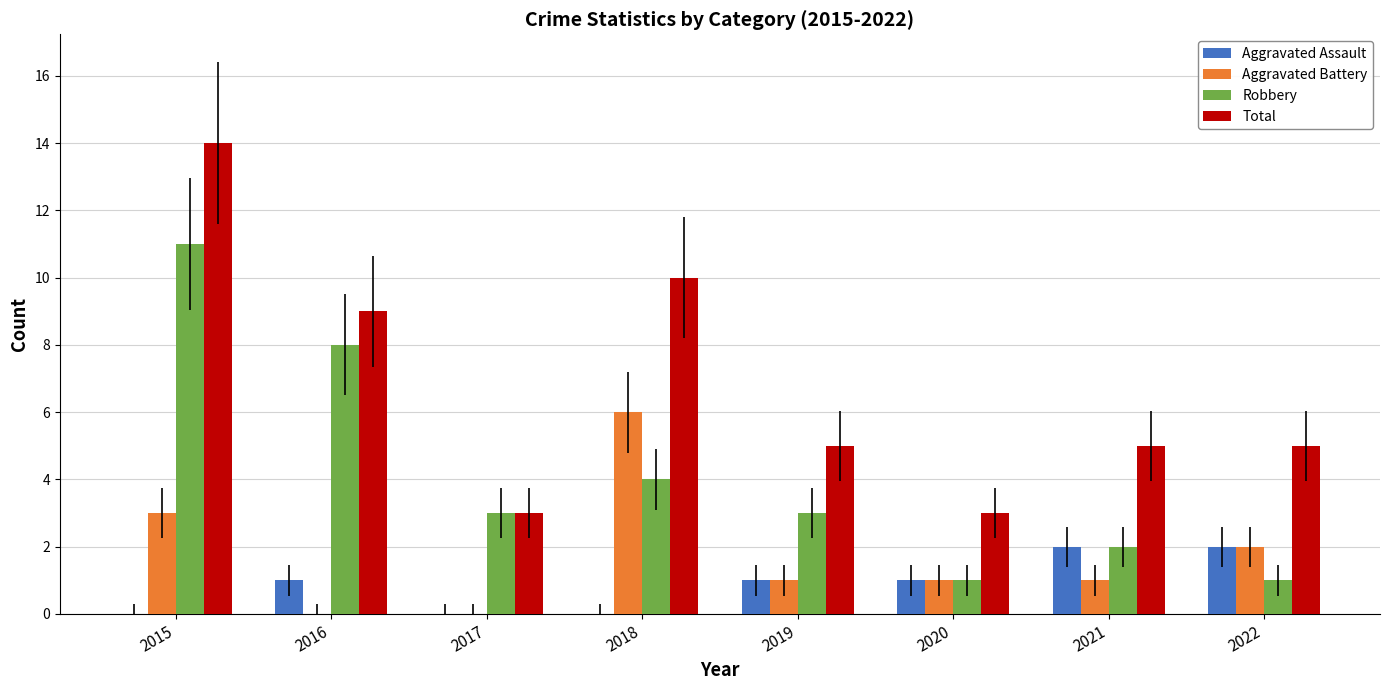

Which label corresponds to the largest value in the chart?

2015